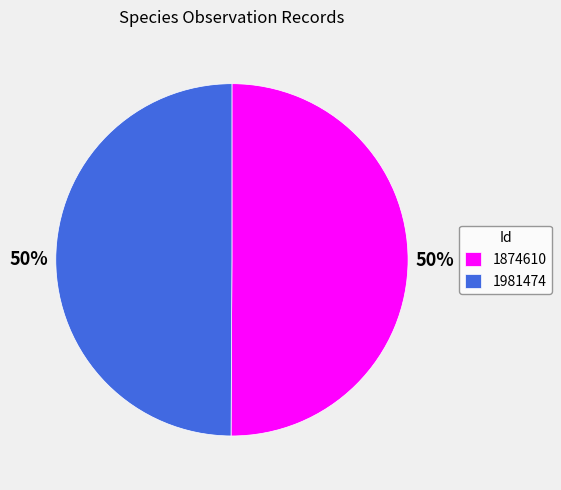

To the nearest percent, what portion does 1981474 represent?

50%